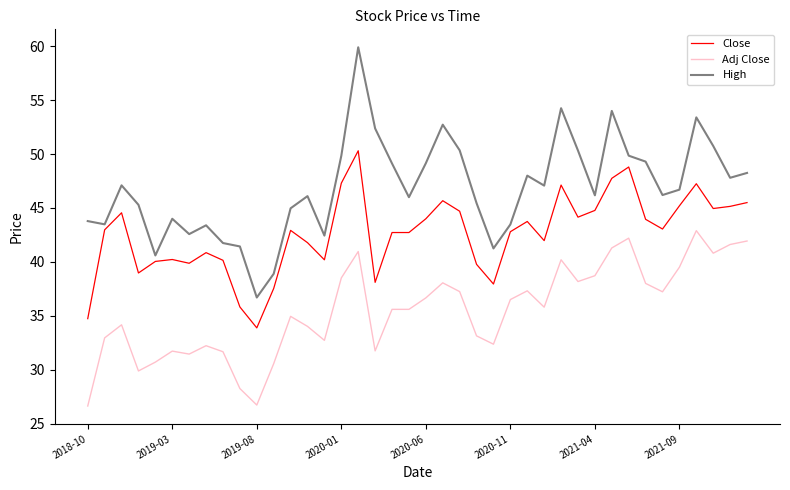

Which series has the largest total across all categories?

High